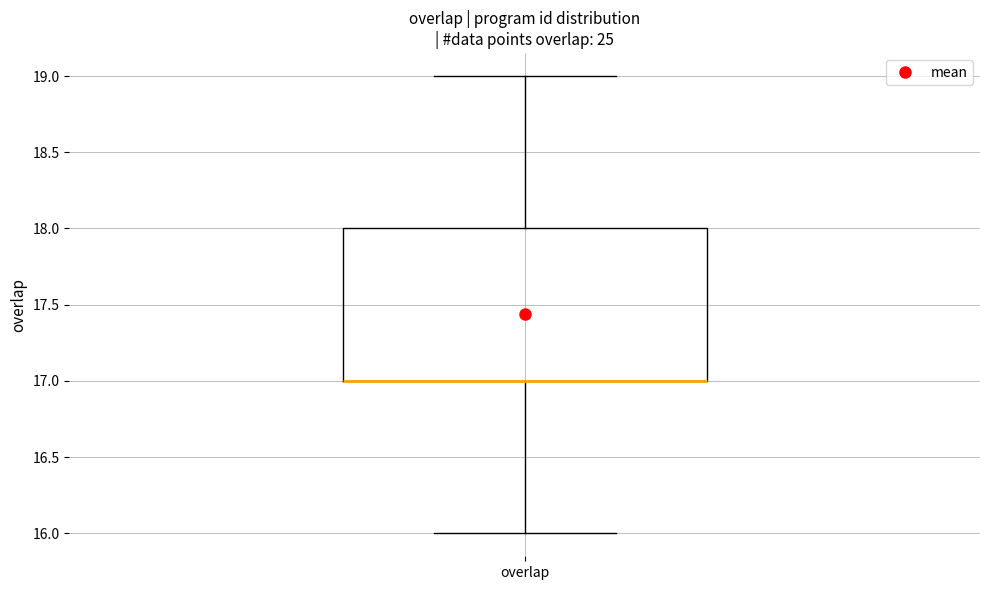

Transcribe this box plot: give where the median line is, the range the box spans, and where the two whiskers end, as read against the y-axis. The values are not printed on the chart, so give them approximately, as read against the axis.

median 17 (drawn on the box's lower edge), box 17 to 18, whiskers 16 to 19